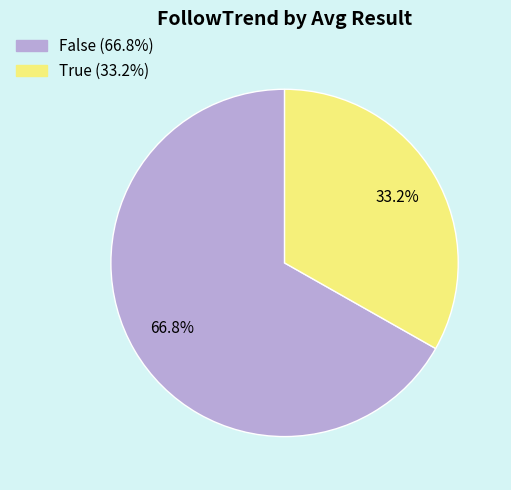

What percentage is the True slice, to the nearest percent?

33%